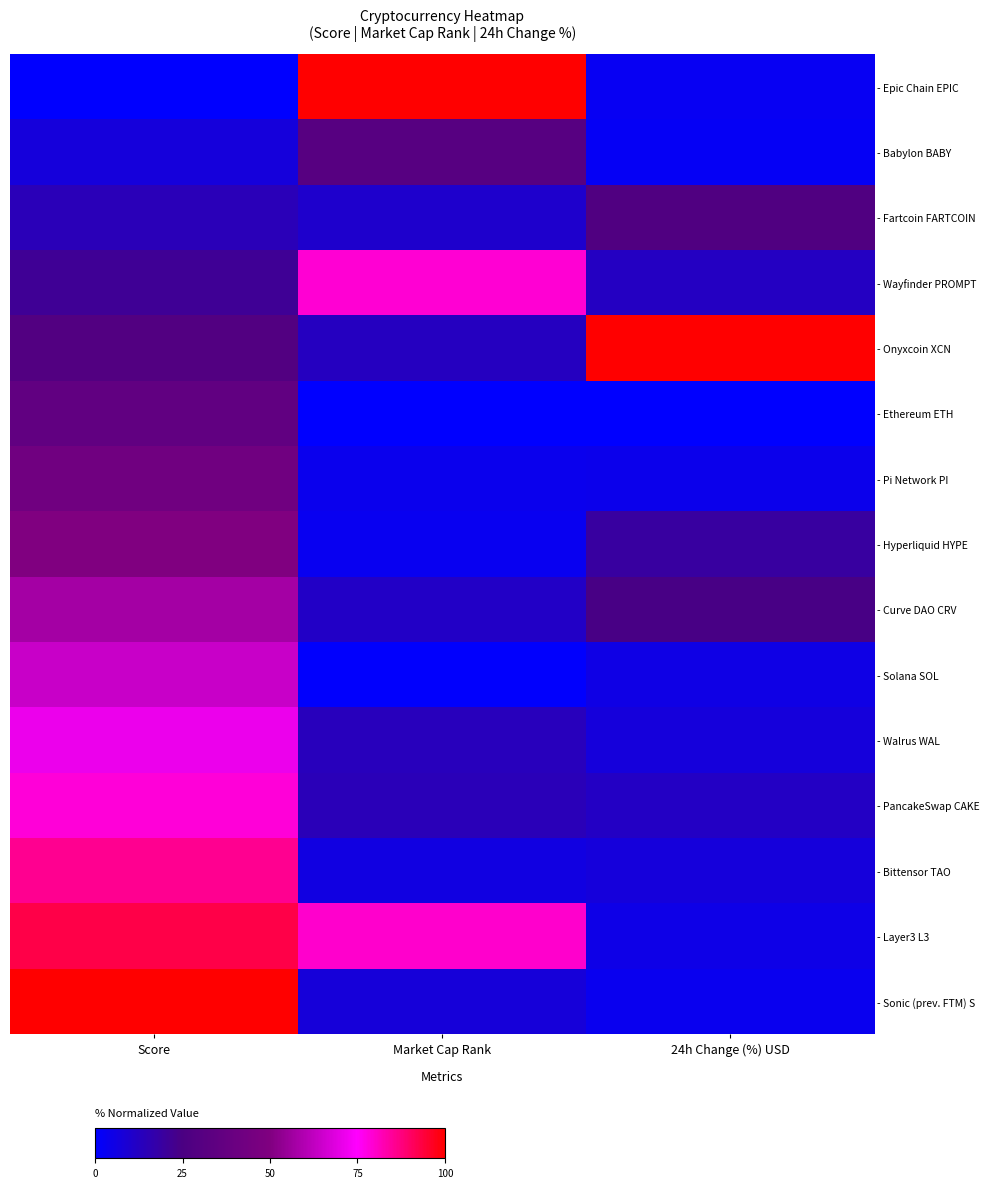

Reading right to left, transcribe all the data shown in this chart.

- Epic Chain EPIC: 24h Change (%) USD=2.4	Market Cap Rank=100.0	Score=0.0
- Babylon BABY: 24h Change (%) USD=2.1	Market Cap Rank=31.0	Score=7.1
- Fartcoin FARTCOIN: 24h Change (%) USD=27.4	Market Cap Rank=10.4	Score=14.3
- Wayfinder PROMPT: 24h Change (%) USD=12.3	Market Cap Rank=78.9	Score=21.4
- Onyxcoin XCN: 24h Change (%) USD=100.0	Market Cap Rank=12.7	Score=28.6
- Ethereum ETH: 24h Change (%) USD=0.0	Market Cap Rank=0.0	Score=35.7
- Pi Network PI: 24h Change (%) USD=4.1	Market Cap Rank=3.6	Score=42.9
- Hyperliquid HYPE: 24h Change (%) USD=18.9	Market Cap Rank=3.1	Score=50.0
- Curve DAO CRV: 24h Change (%) USD=24.5	Market Cap Rank=11.5	Score=57.1
- Solana SOL: 24h Change (%) USD=5.2	Market Cap Rank=0.5	Score=64.3
- Walrus WAL: 24h Change (%) USD=7.2	Market Cap Rank=13.4	Score=71.4
- PancakeSwap CAKE: 24h Change (%) USD=12.0	Market Cap Rank=14.1	Score=78.6
- Bittensor TAO: 24h Change (%) USD=7.2	Market Cap Rank=6.1	Score=85.7
- Layer3 L3: 24h Change (%) USD=5.0	Market Cap Rank=79.8	Score=92.9
- Sonic (prev. FTM) S: 24h Change (%) USD=3.4	Market Cap Rank=7.8	Score=100.0